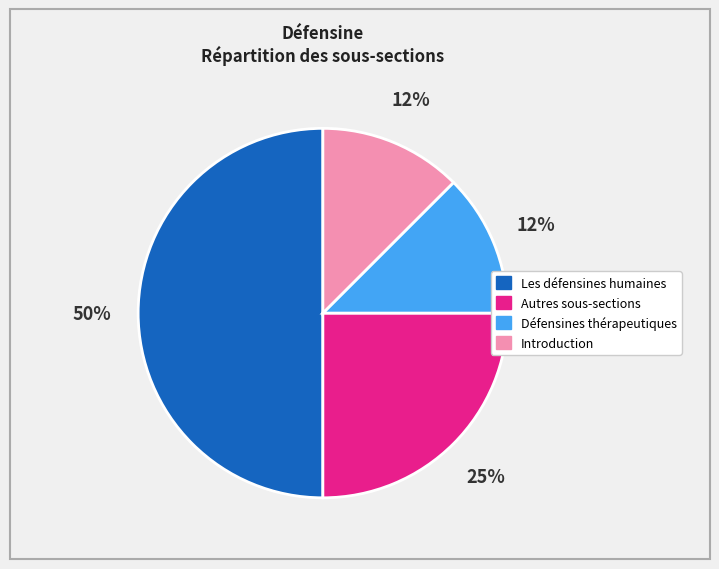

How many slices are in this pie chart?

4